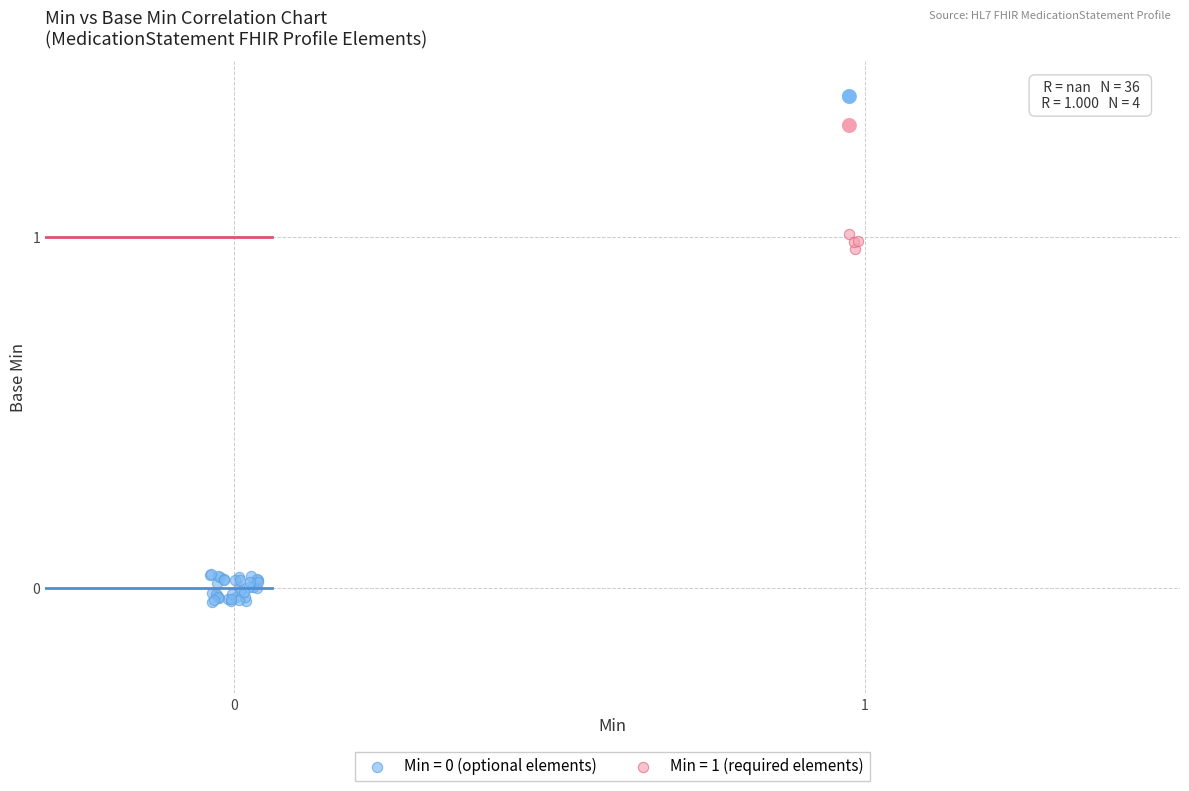

Which series contains the highest Y value?

Min = 1 (required elements)